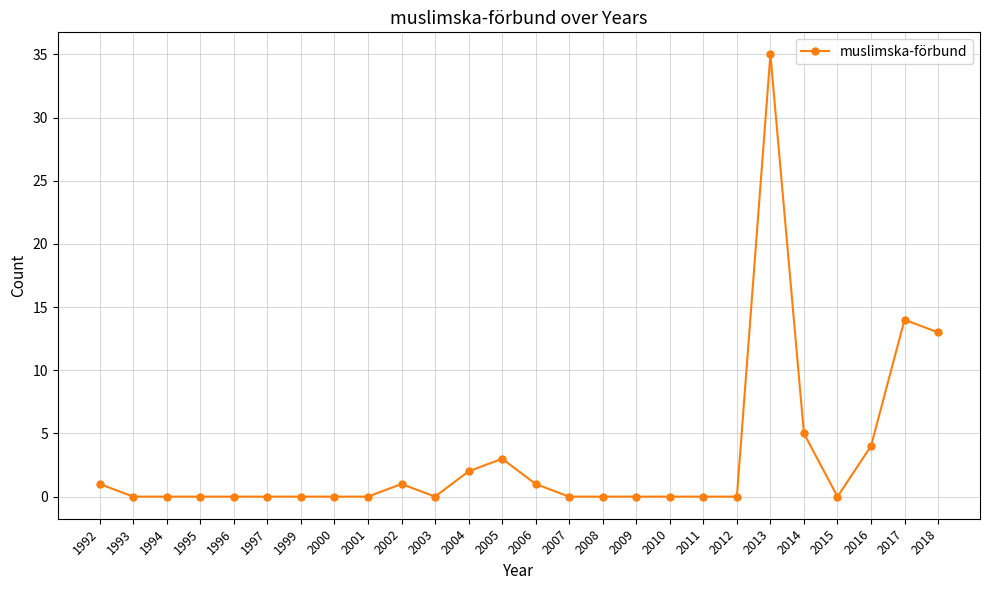

Reading left to right, list all the values displayed in this chart.

1992=1	1993=0	1994=0	1995=0	1996=0	1997=0	1999=0	2000=0	2001=0	2002=1	2003=0	2004=2	2005=3	2006=1	2007=0	2008=0	2009=0	2010=0	2011=0	2012=0	2013=35	2014=5	2015=0	2016=4	2017=14	2018=13